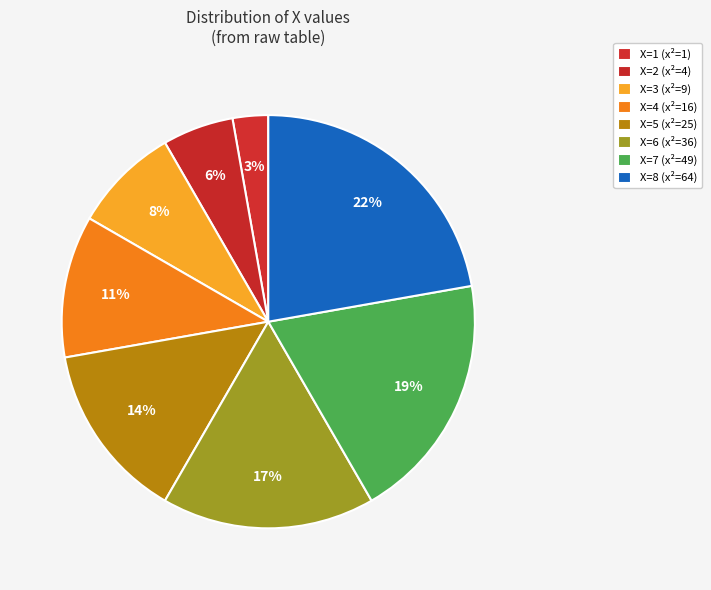

Which has a higher value, X=4 (x²=16) or X=7 (x²=49)?

X=7 (x²=49)